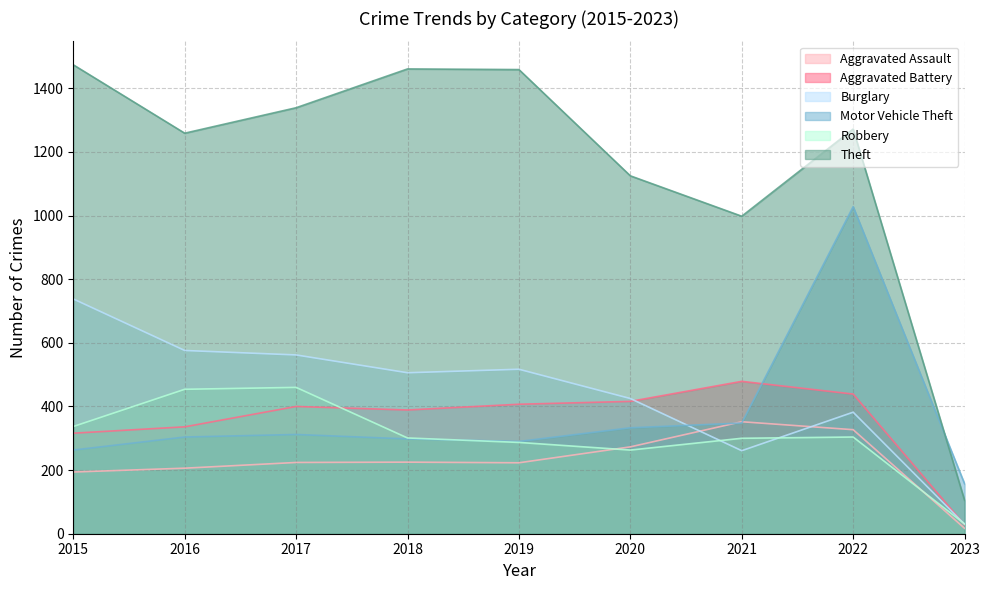

What is the approximate value of Aggravated Battery at 2015, to the nearest 50?

300